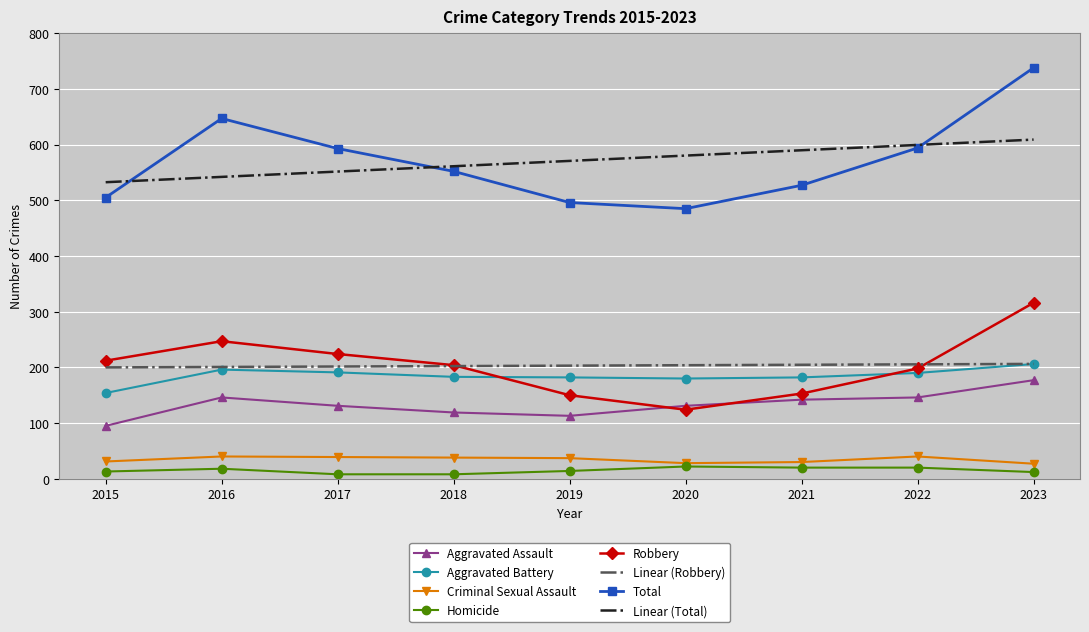

Is it true that Total equals 552.0 at 2018?

True